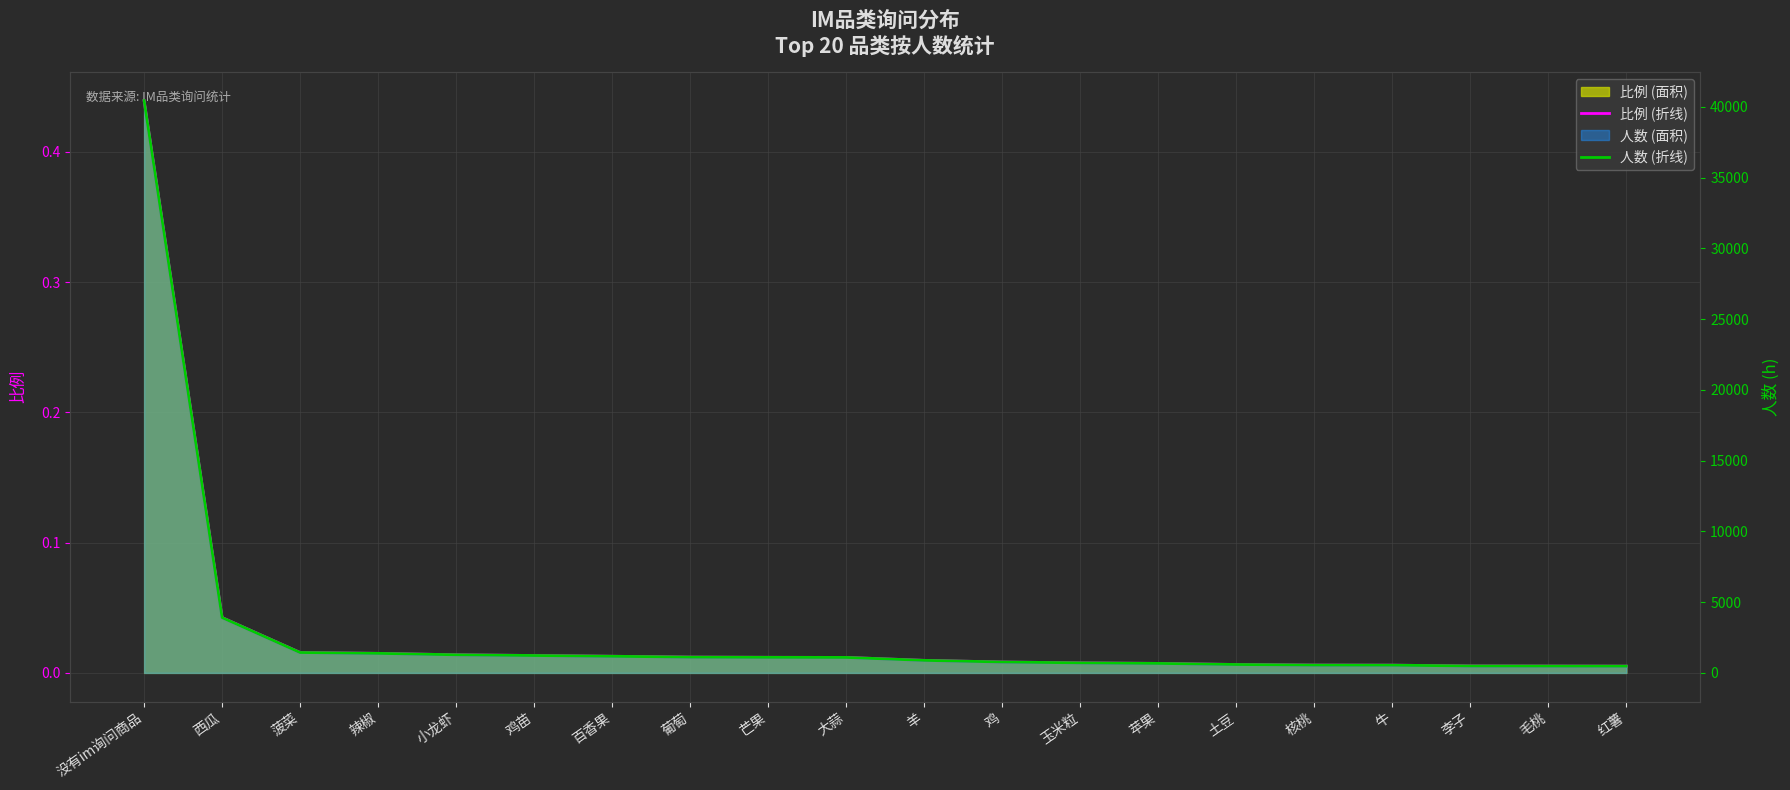

What position from the right is 核桃?

5